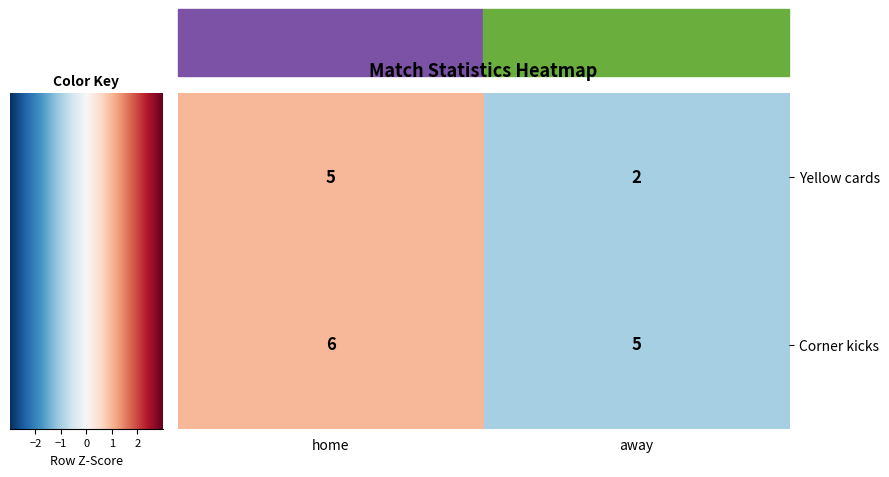

At which category is the sum across all series the highest?

home